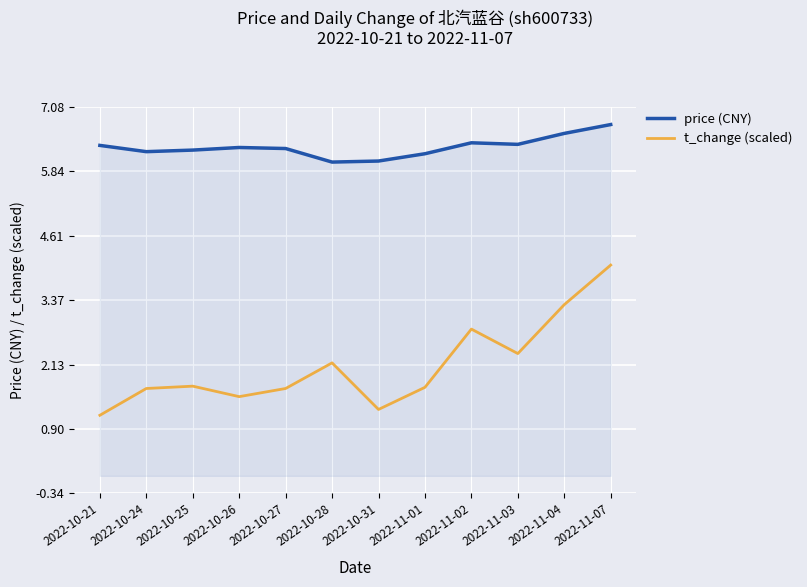

List the series in order of their overall mean, lowest first.

t_change (scaled), price (CNY)